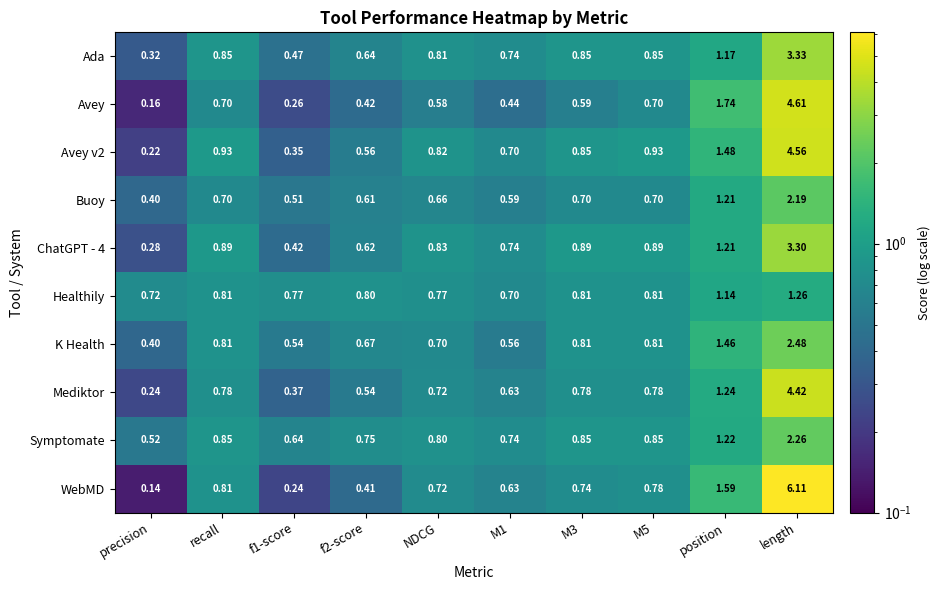

Which category has the lowest value in the Symptomate series?

precision